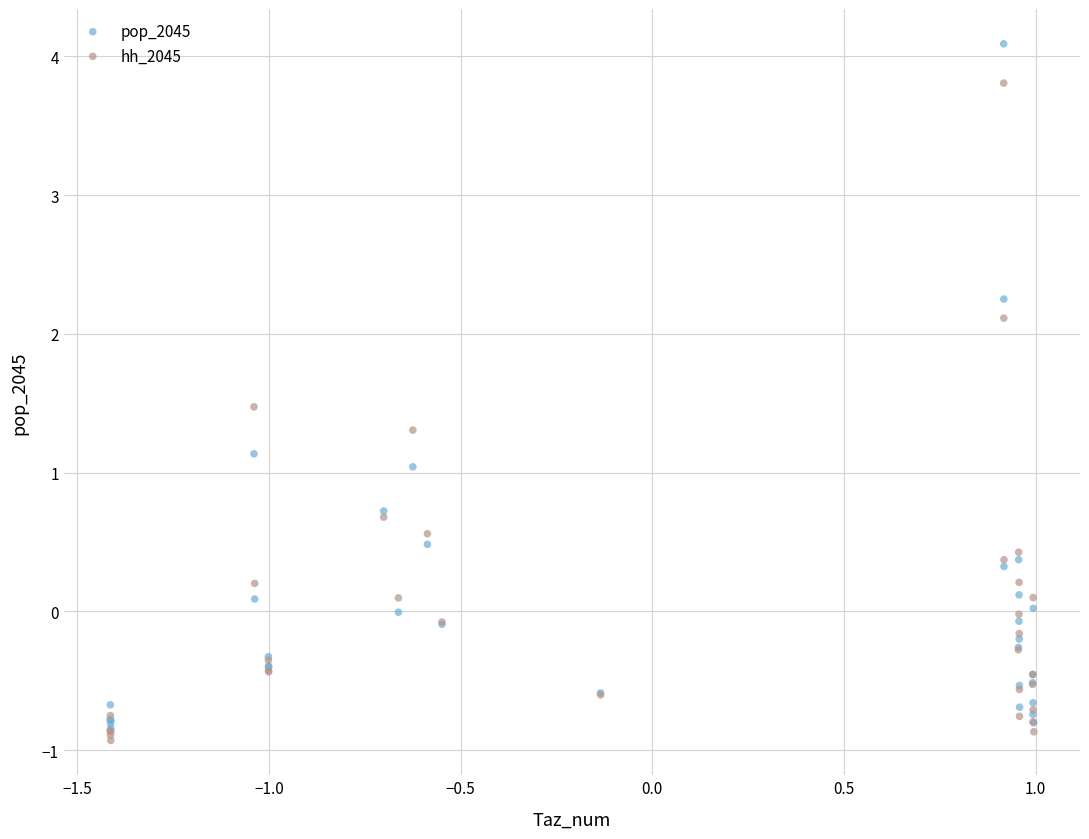

Which series has the widest spread of Y values?

pop_2045